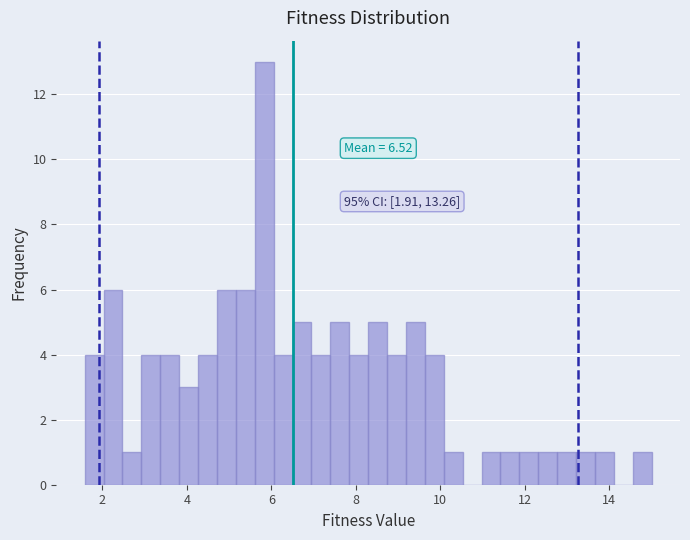

Around what value on the x-axis is the tallest bar? Give the approximate position of its centre, as read against the axis.

5.8